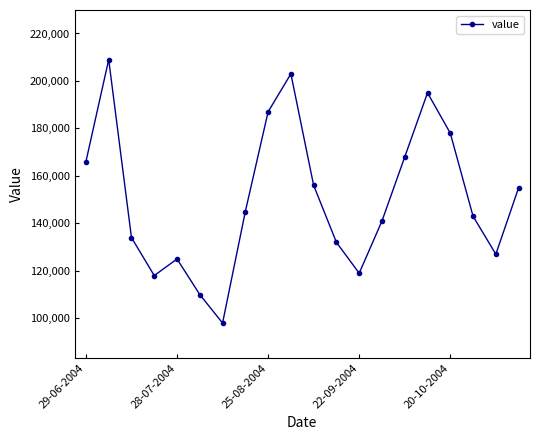

What is the value of the 15th point from the left?

168000